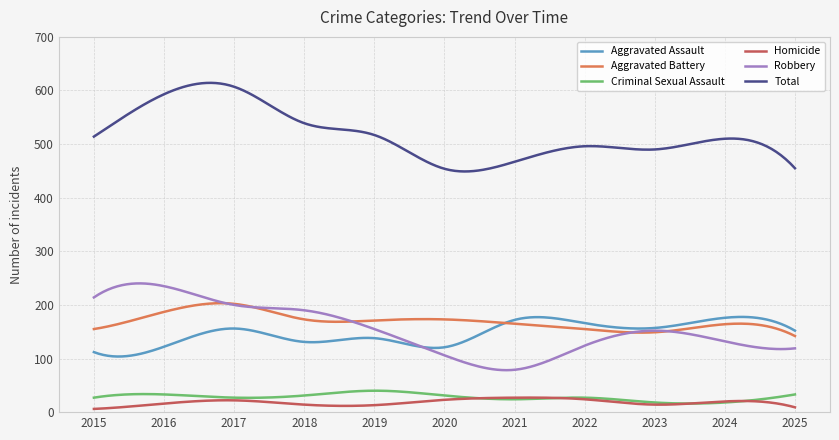

What is the sum of all Criminal Sexual Assault values?

8369.8